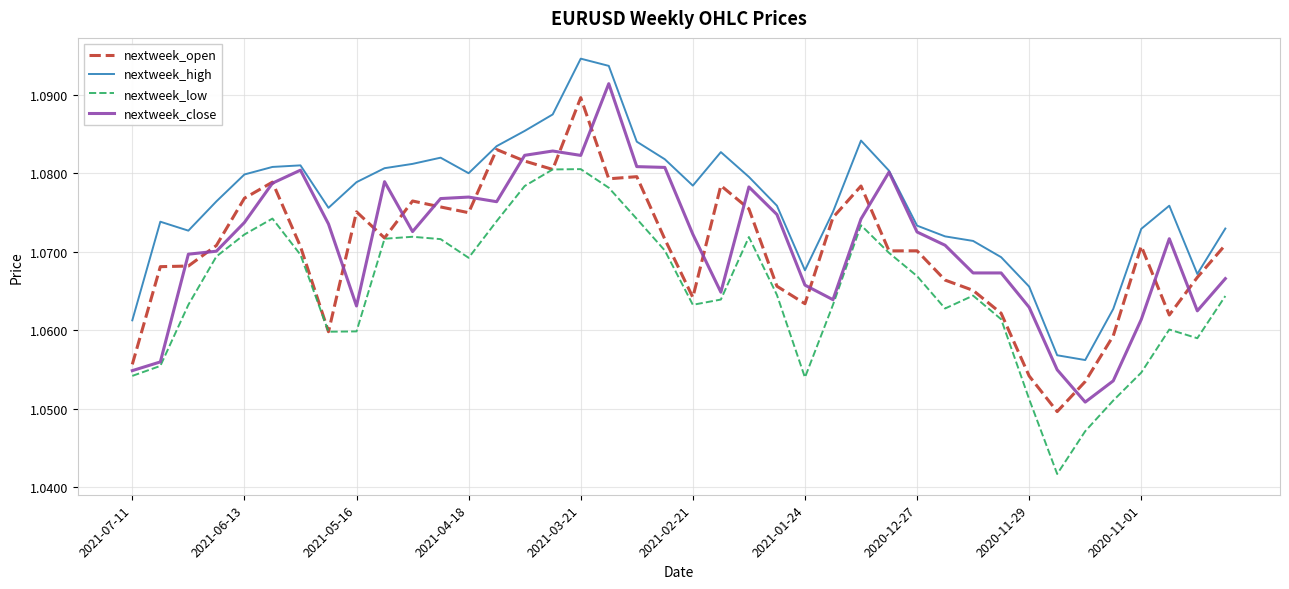

What is the sum of all nextweek_low values?

42.6